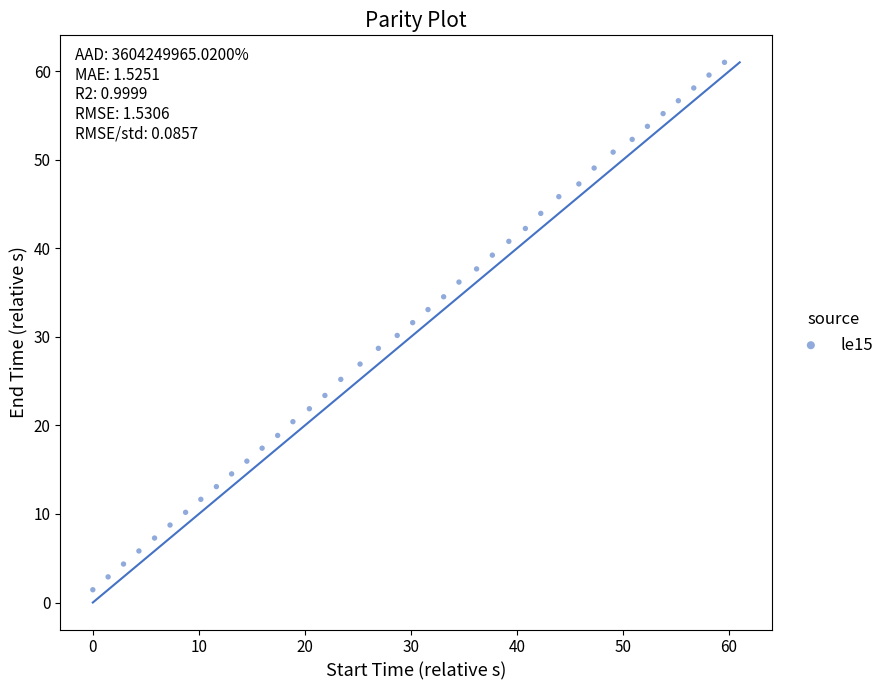

What is the range of Y values (max minus min)?

59.6